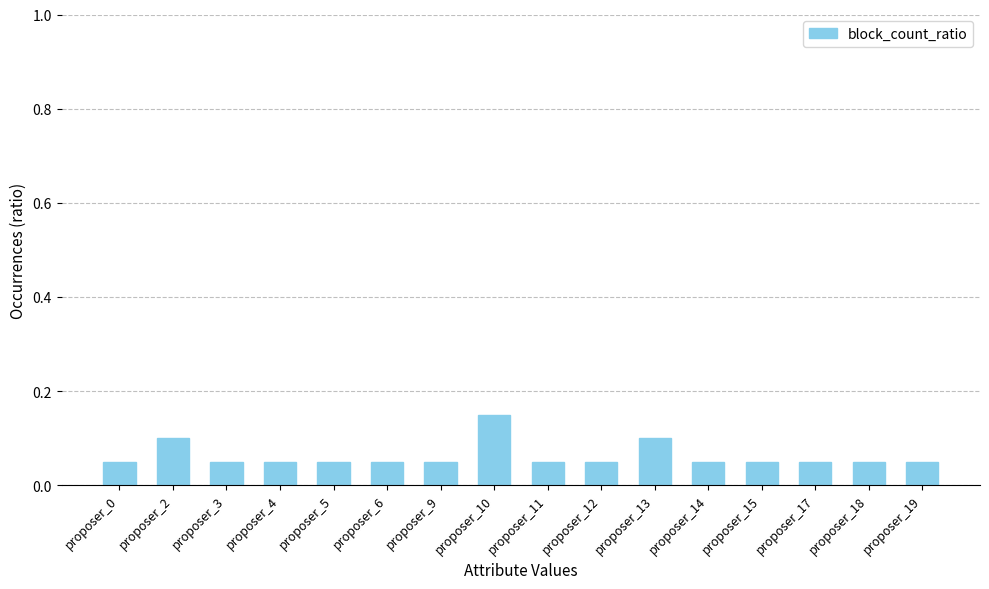

How many bars are there in total?

16